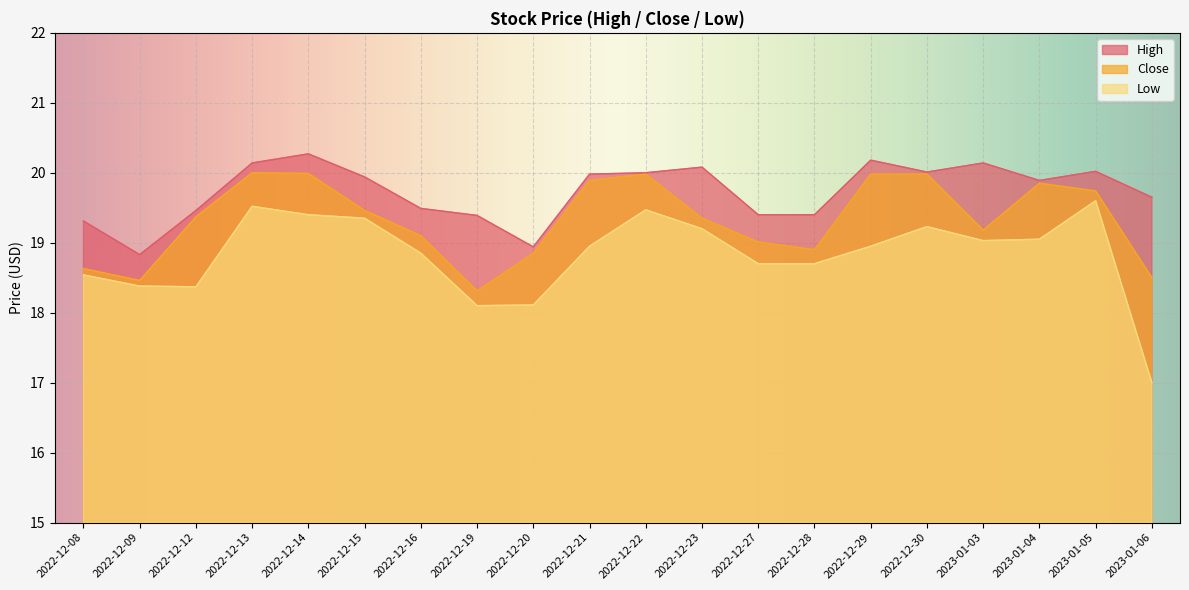

What is the difference between the maximum and minimum values in the High series?

1.4